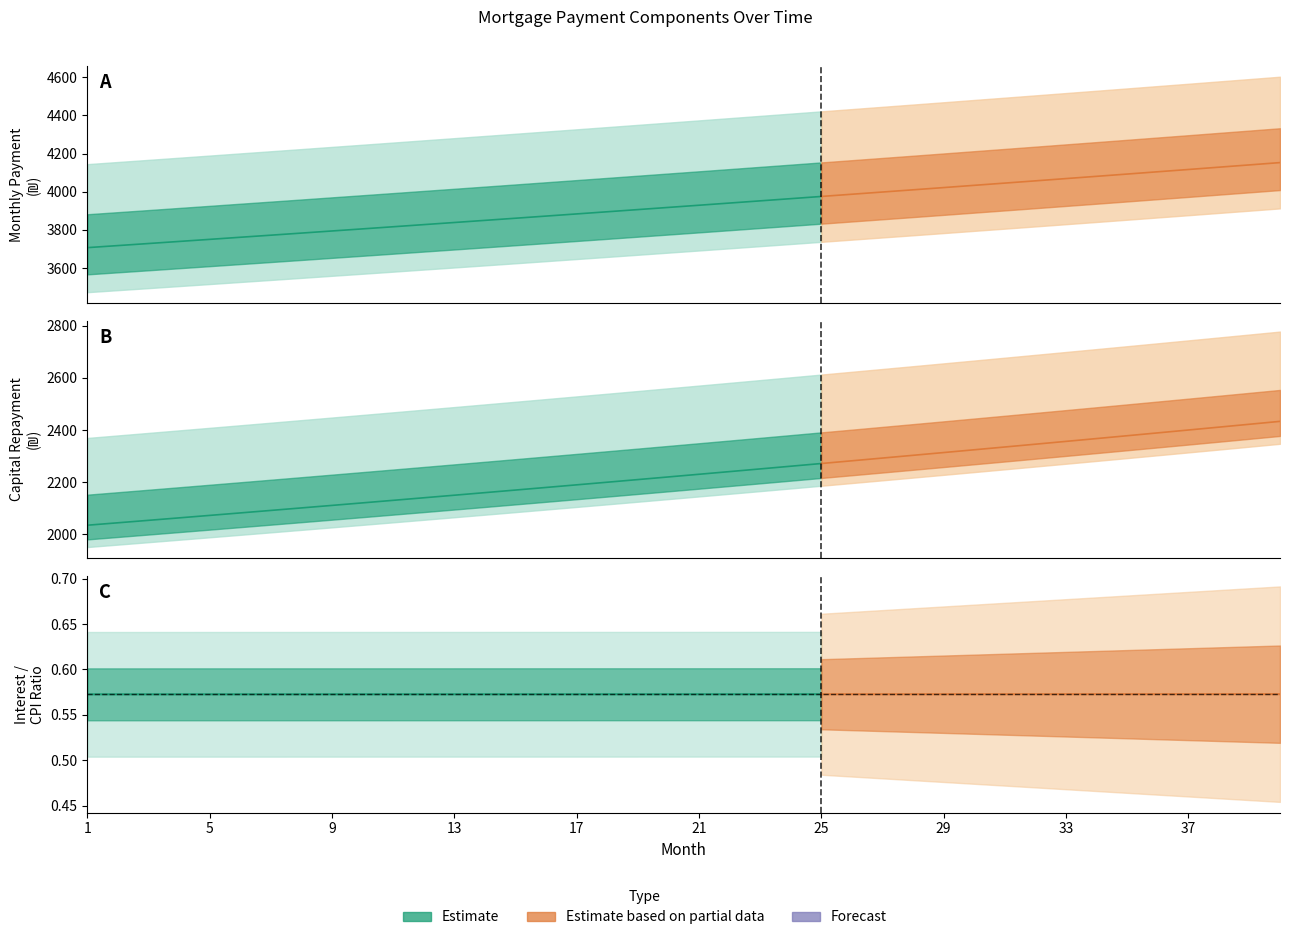

What is the value of the interest point at the 23rd from the left?

1701.2